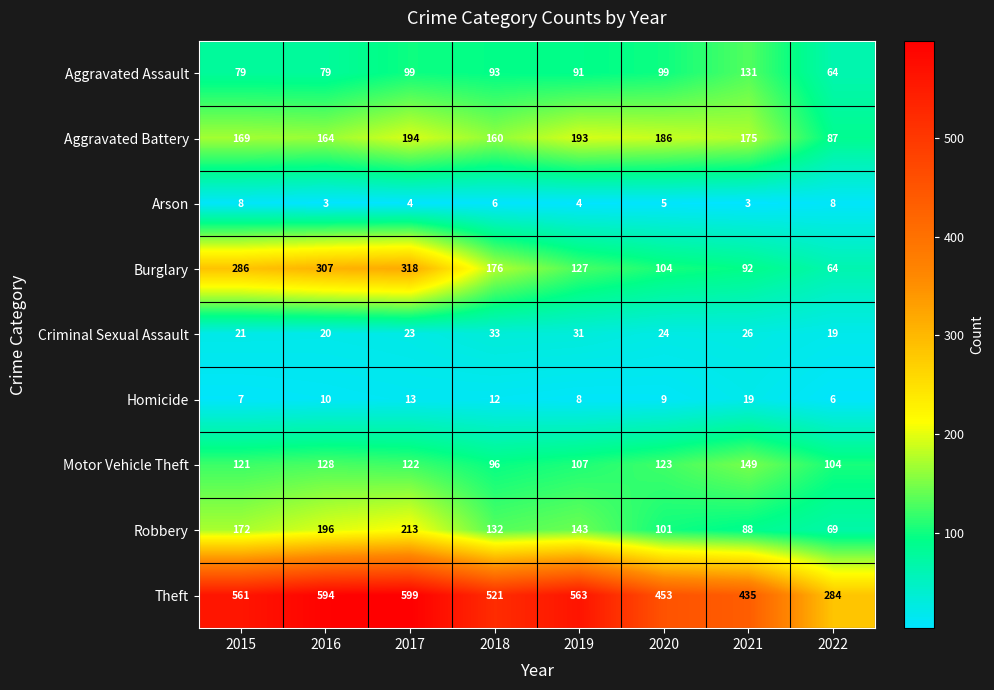

At which label does Aggravated Battery first exceed 175?

2017